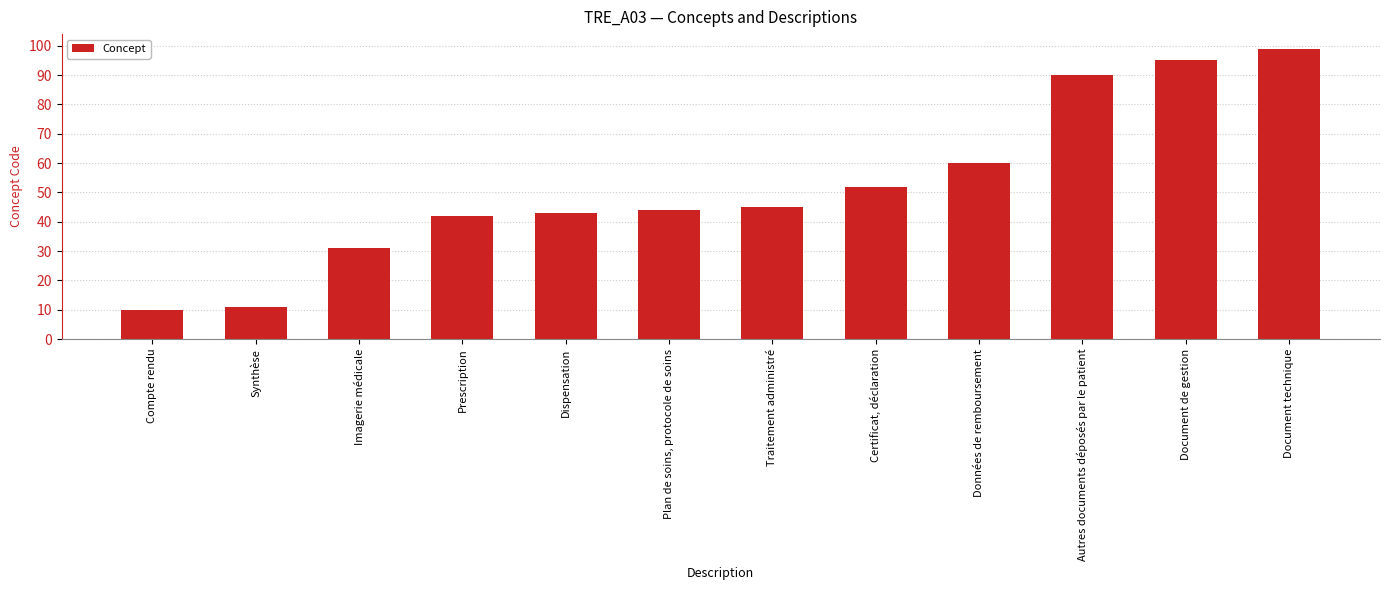

What is the greatest value displayed?

99